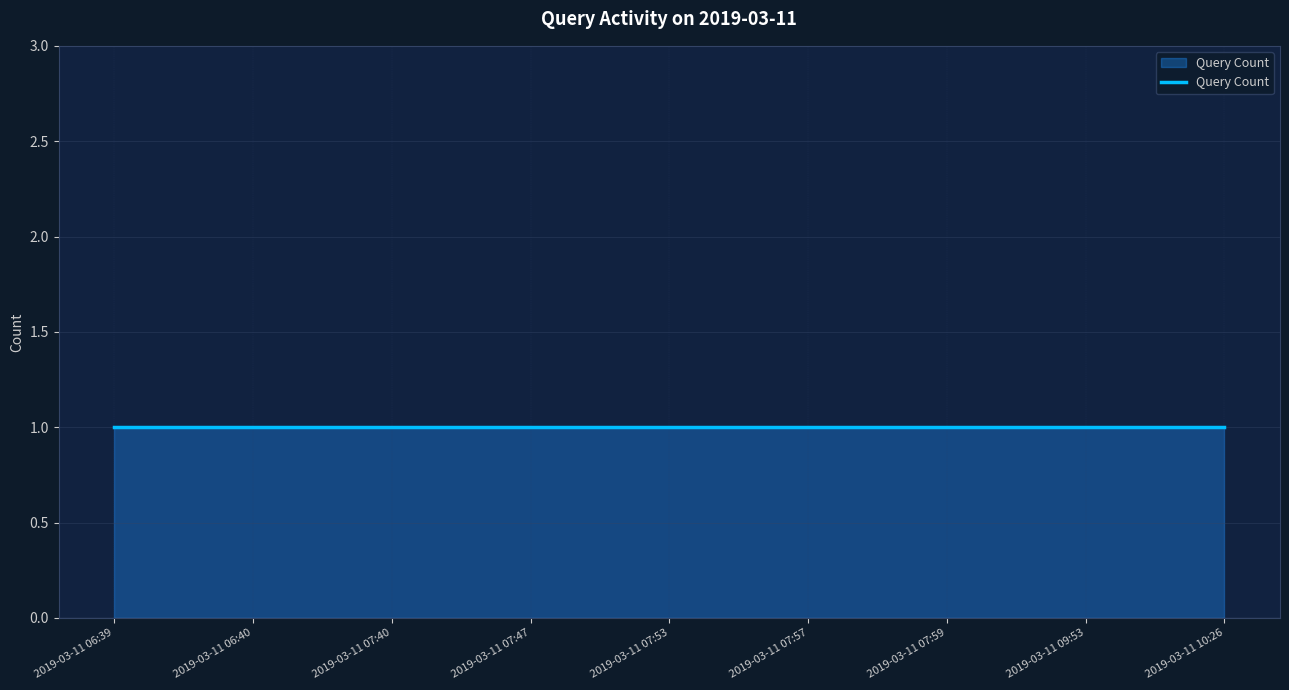

The chart shows a value of 2 at 2019-03-11 07:59. True or false?

False